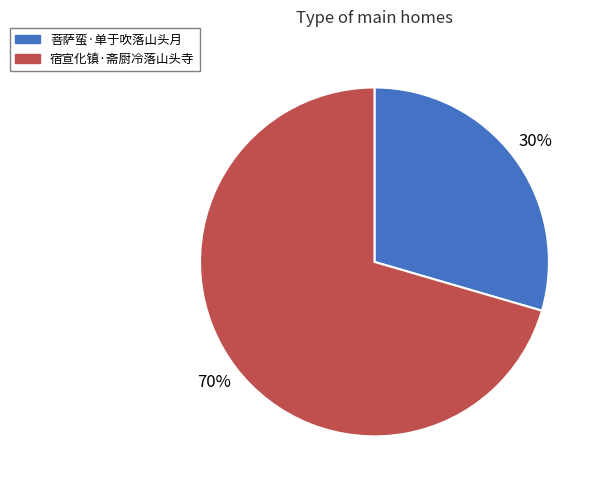

Approximately how many times larger is the value at 菩萨蛮·单于吹落山头月 compared to 宿宣化镇·斋厨冷落山头寺?

0.4